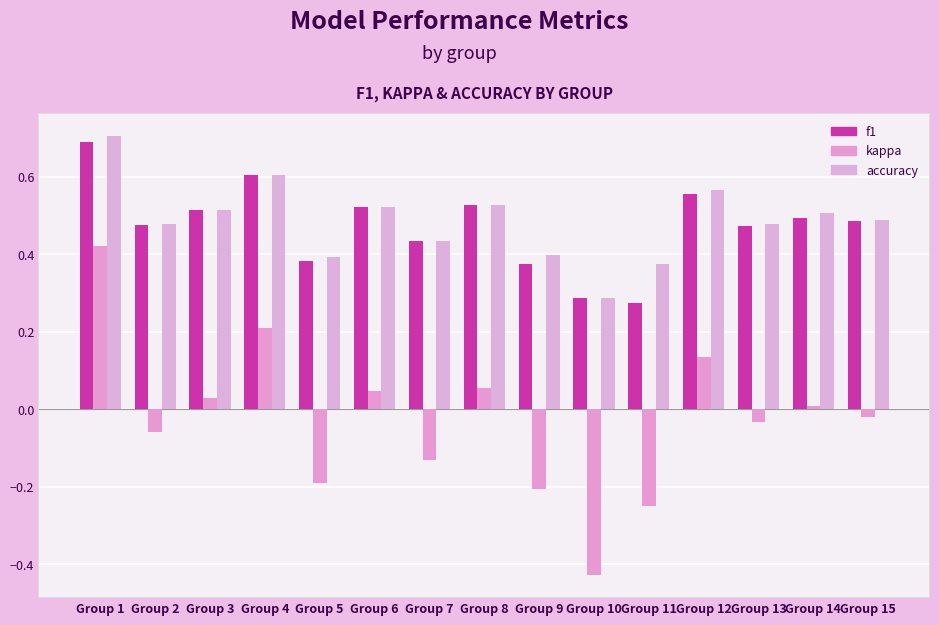

Which category has the lowest value across all series?

Group 10